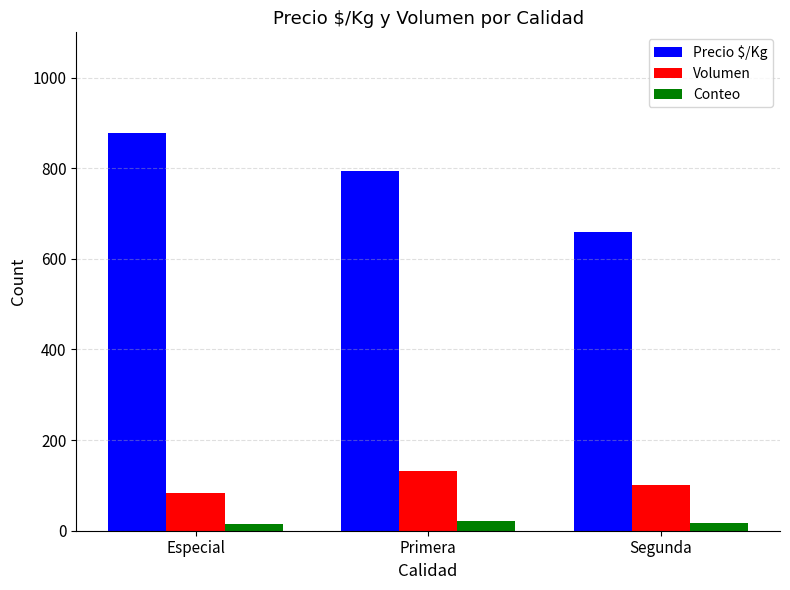

Between Especial and Segunda, which series saw the biggest shift?

Precio $/Kg